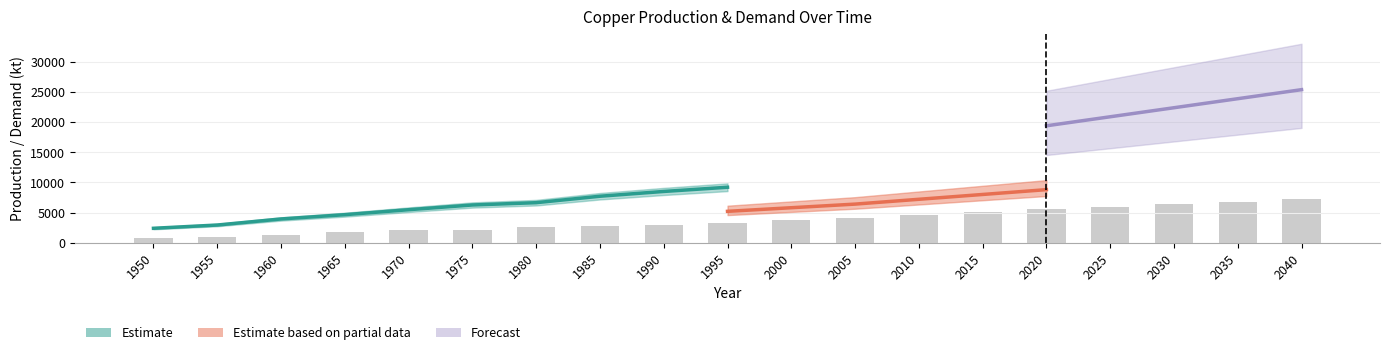

The value at 2005 is 4100.0. True or false?

True